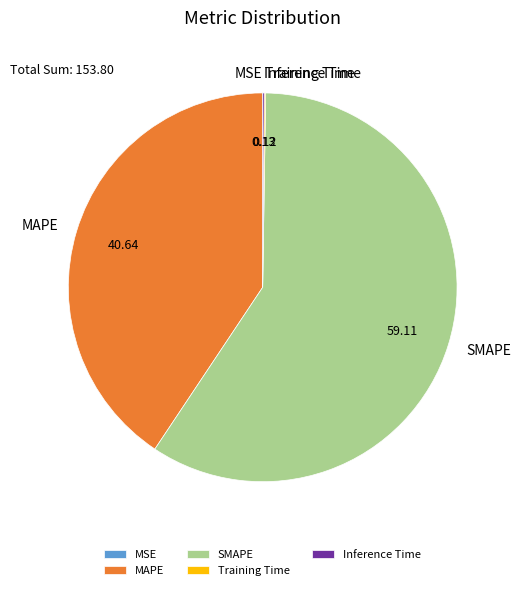

Does SMAPE represent more than half of the total?

Yes